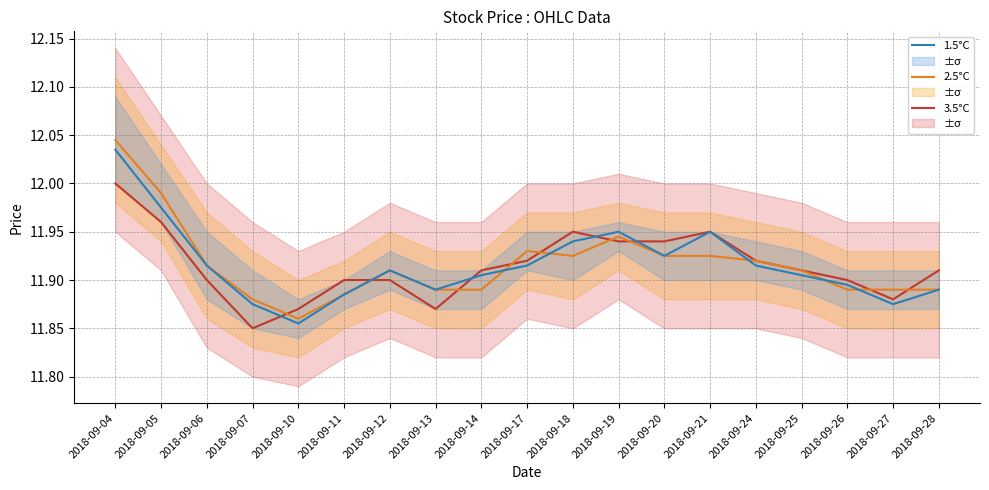

What is the minimum value for 3.5°C?

11.8